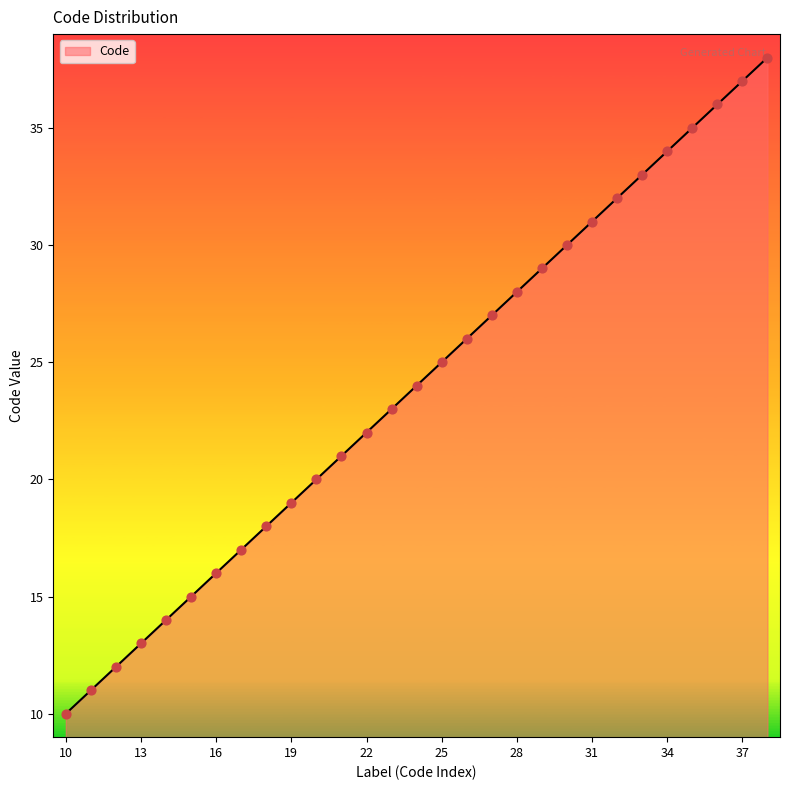

What is the maximum value shown in the chart?

38